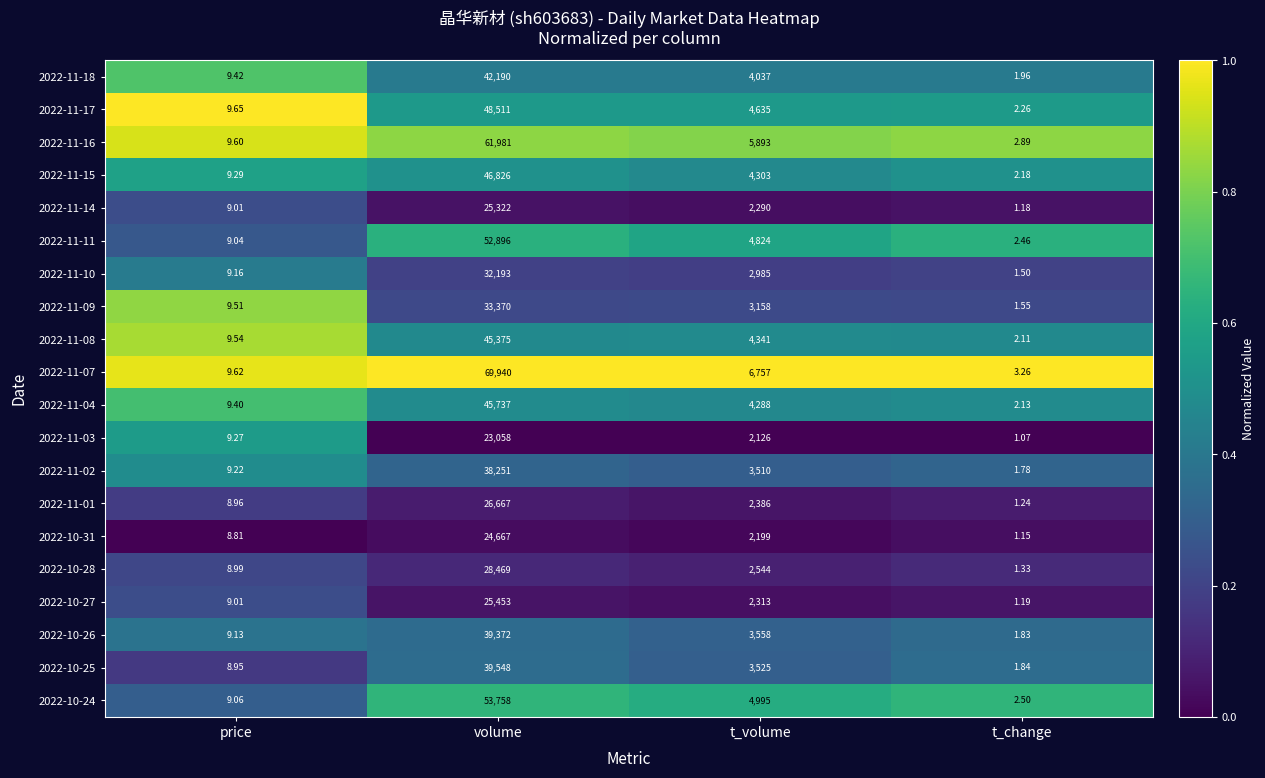

What is the difference between the highest and lowest values at price?

0.8